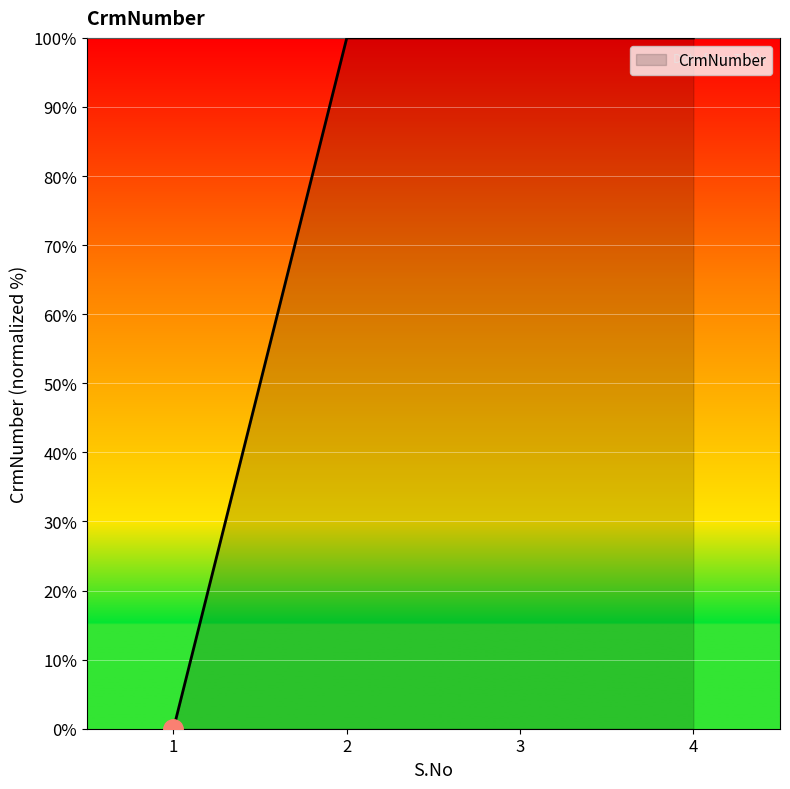

Reading left to right, list all the values displayed in this chart.

0.0	100.0	100.0	100.0